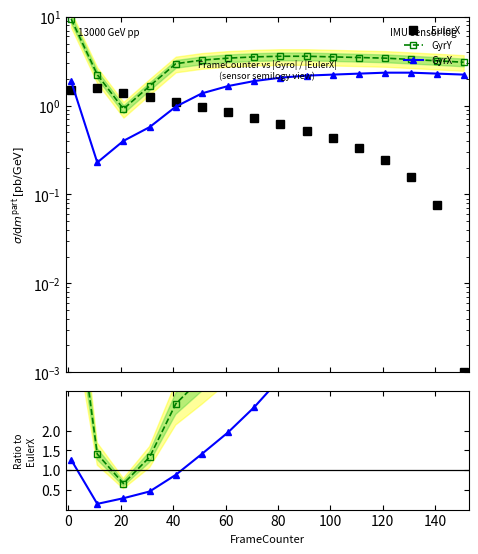

Where do EulerX and GyrX / EulerX first cross each other?

60 and 80